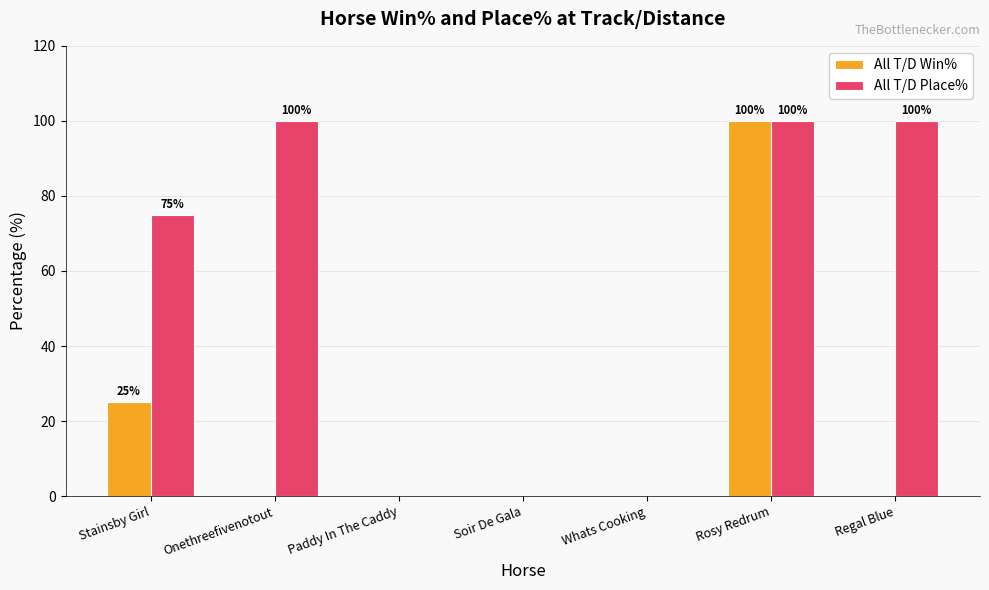

Where is All T/D Win% nearest to the value 50?

Stainsby Girl